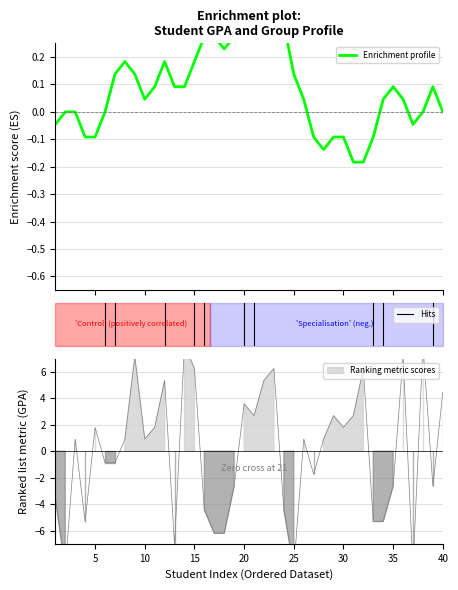

How many lines are shown in the chart?

1